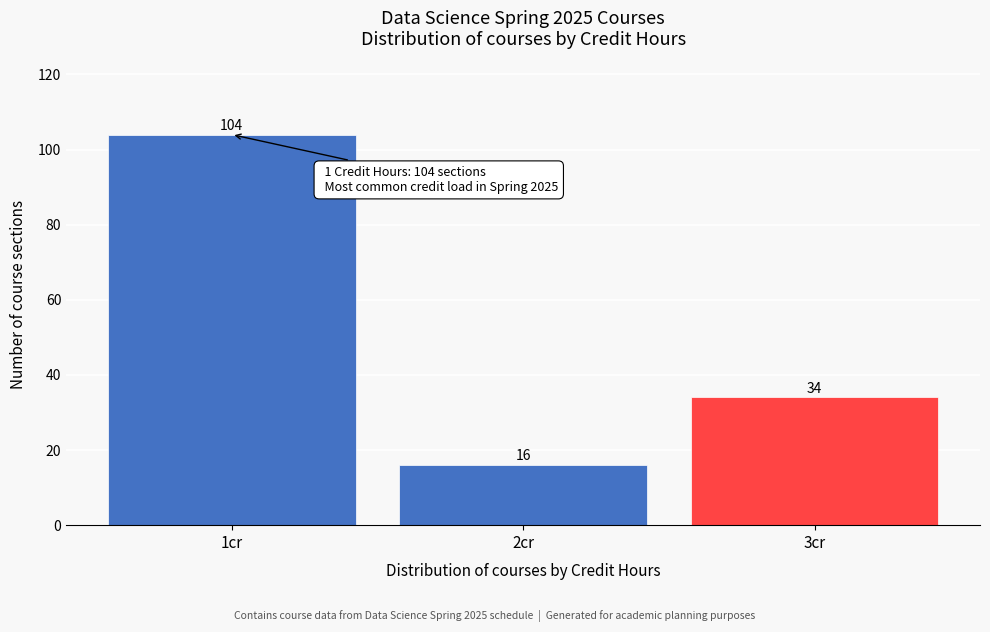

Reading right to left, transcribe all the data shown in this chart.

3cr=34	2cr=16	1cr=104